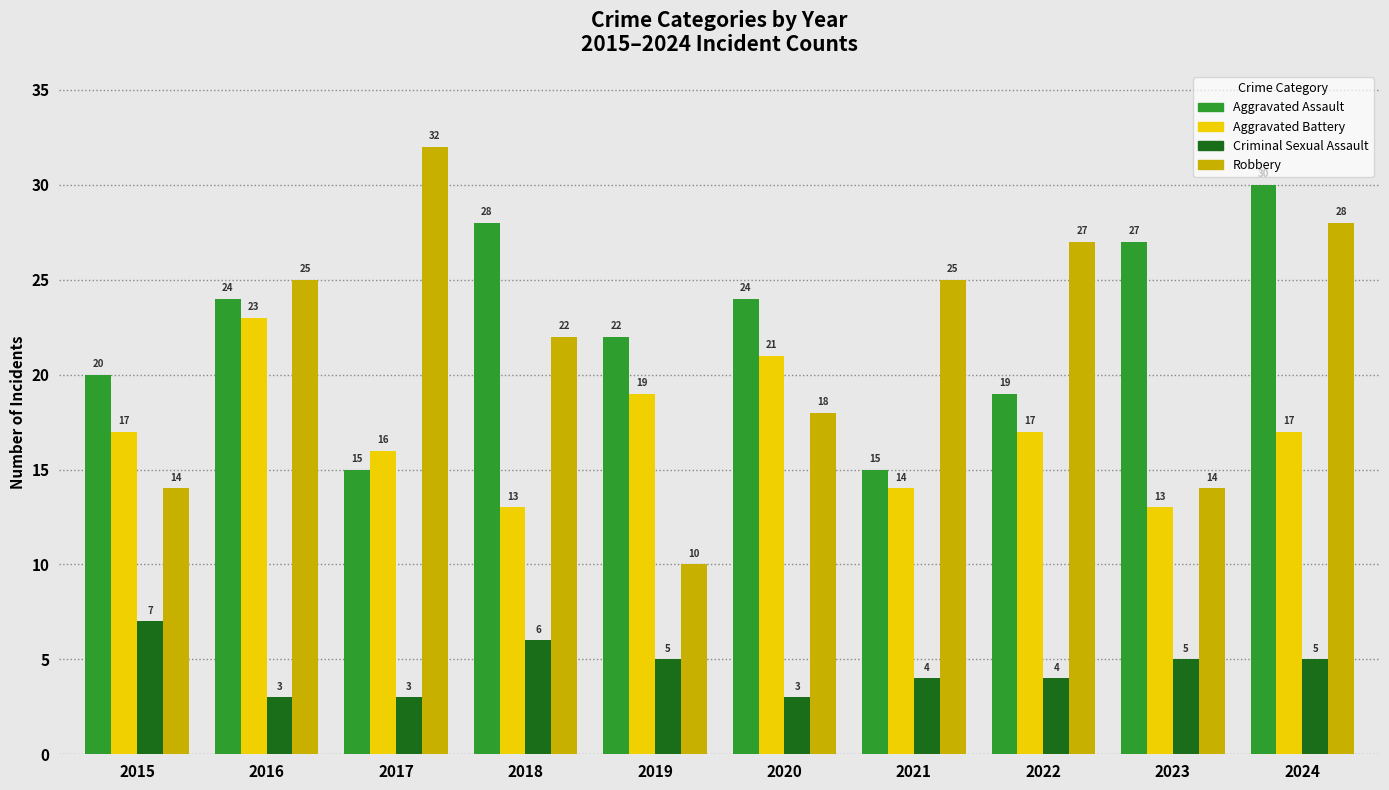

Which series changed the most between 2021 and 2024?

Aggravated Assault